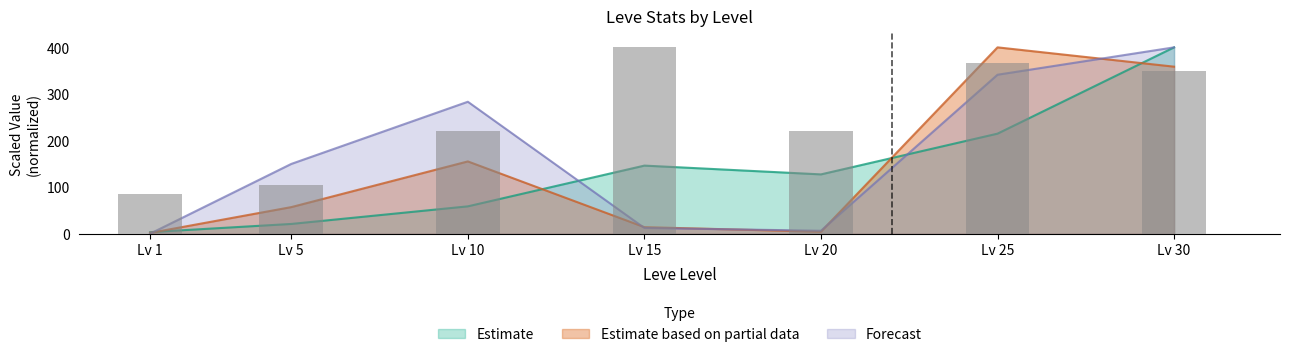

Reading left to right, list all the values displayed in this chart.

Leve EXP: 3.7	21.3	59.0	146.4	127.6	214.9	400.0
Leve Gil: 85.4	105.1	221.6	400.0	220.8	366.7	350.1
currentAveragePrice: 2.0	57.4	155.4	14.4	4.6	400.0	358.6
currentAveragePriceHQ: 0.3	150.0	283.3	12.7	6.7	341.3	400.0